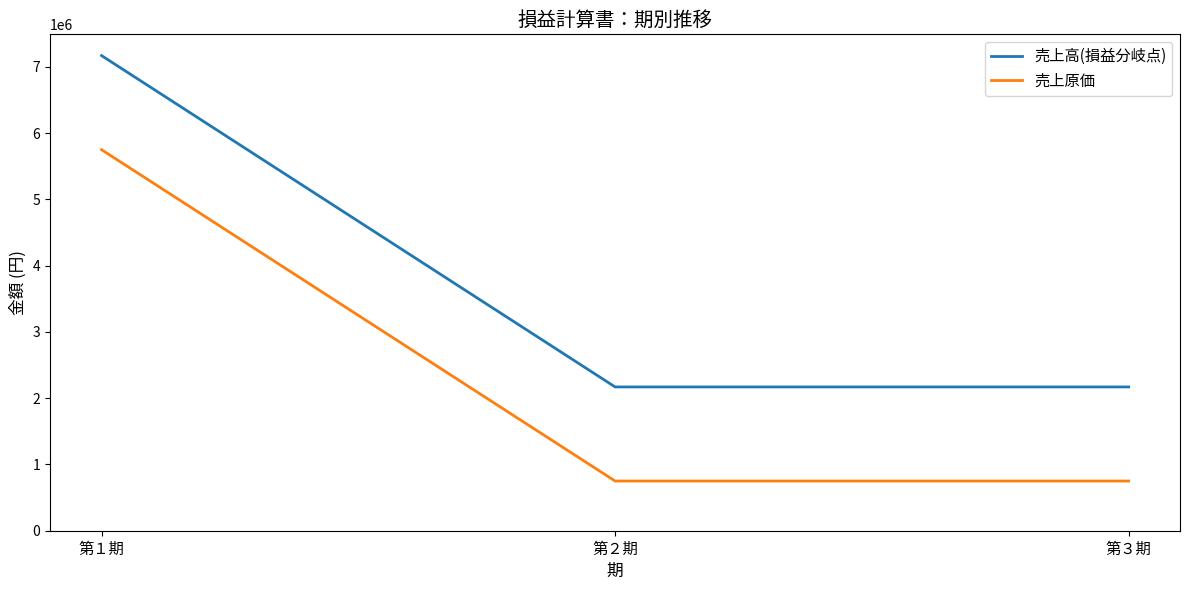

Which series has the largest total across all categories?

売上高(損益分岐点)